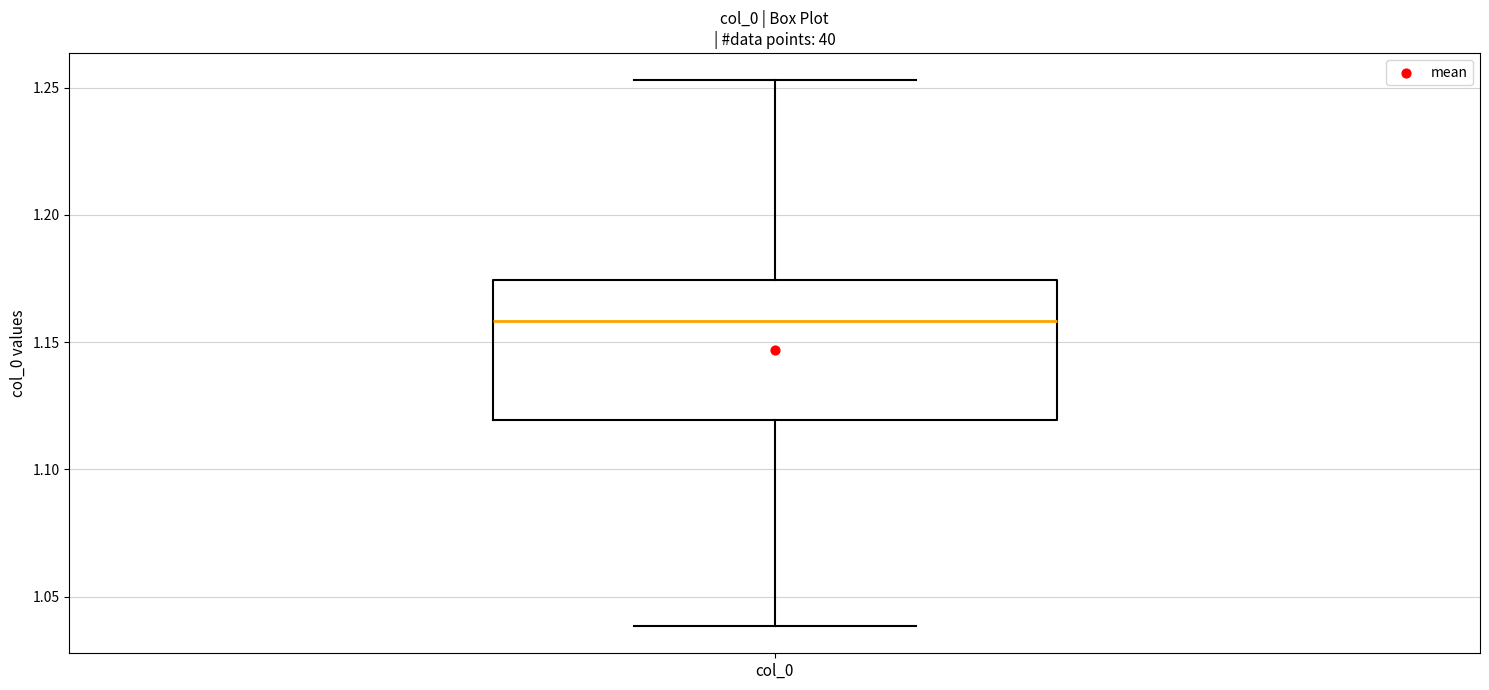

Where does the upper whisker of the box for col_0 end on the y-axis? The values are not printed on the chart, so give them approximately, as read against the axis.

1.255